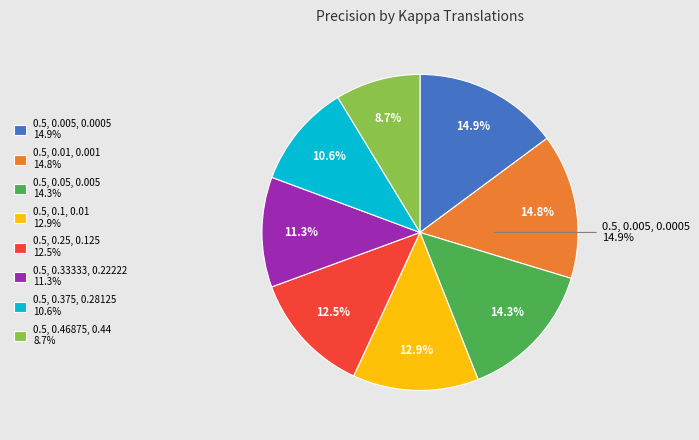

The 0.5, 0.46875, 0.439453125 slice represents 9% of the pie. True or false?

True